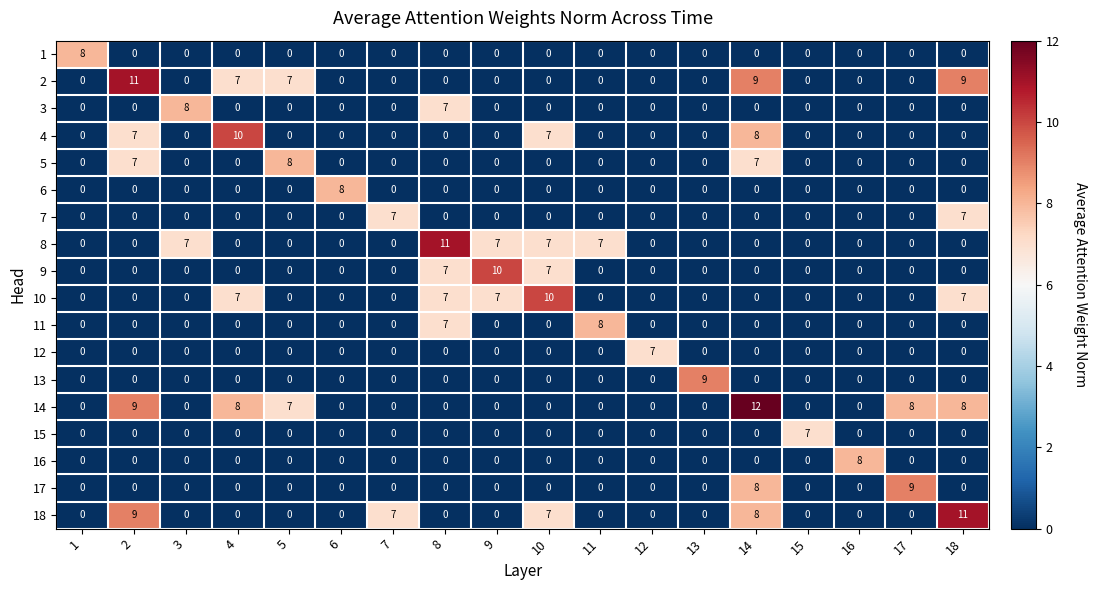

Count the number of data series in this chart.

18